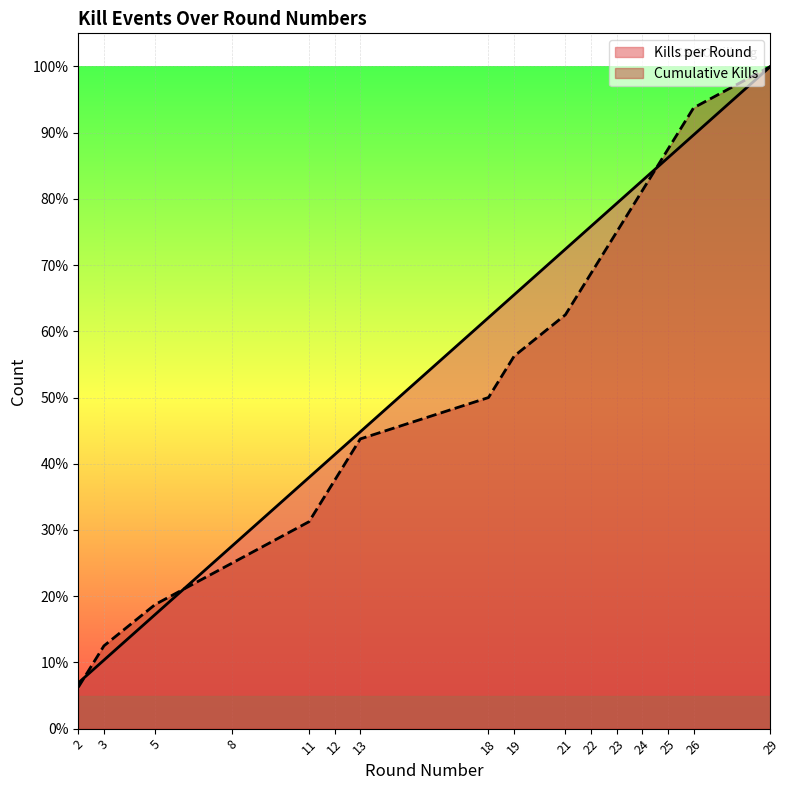

How many times do Cumulative Kills and Kills per Round cross each other?

3